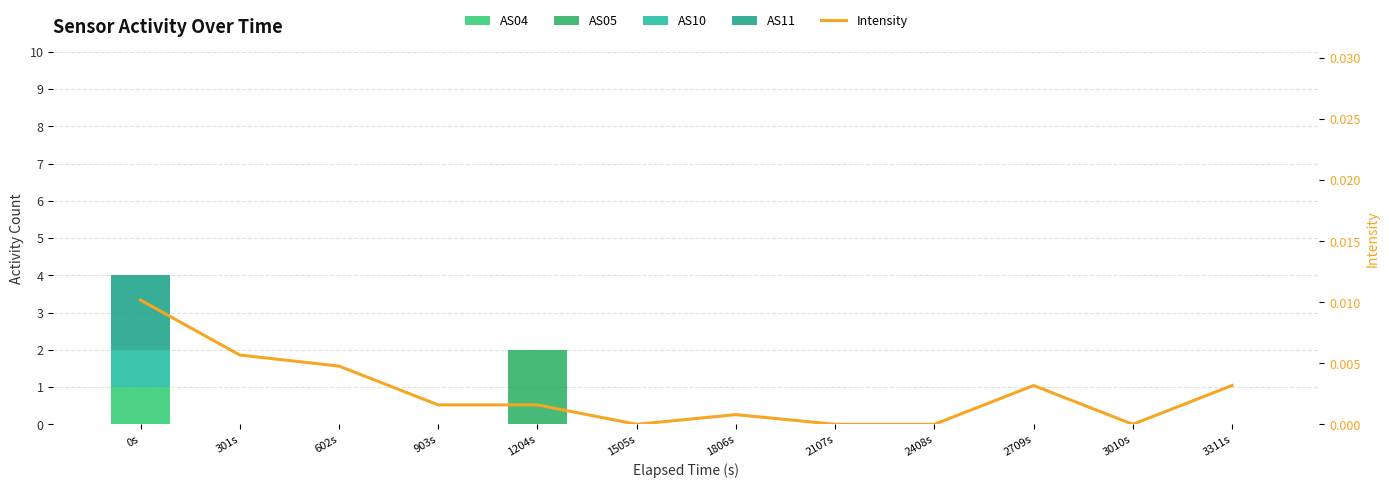

Are the bars horizontal?

No